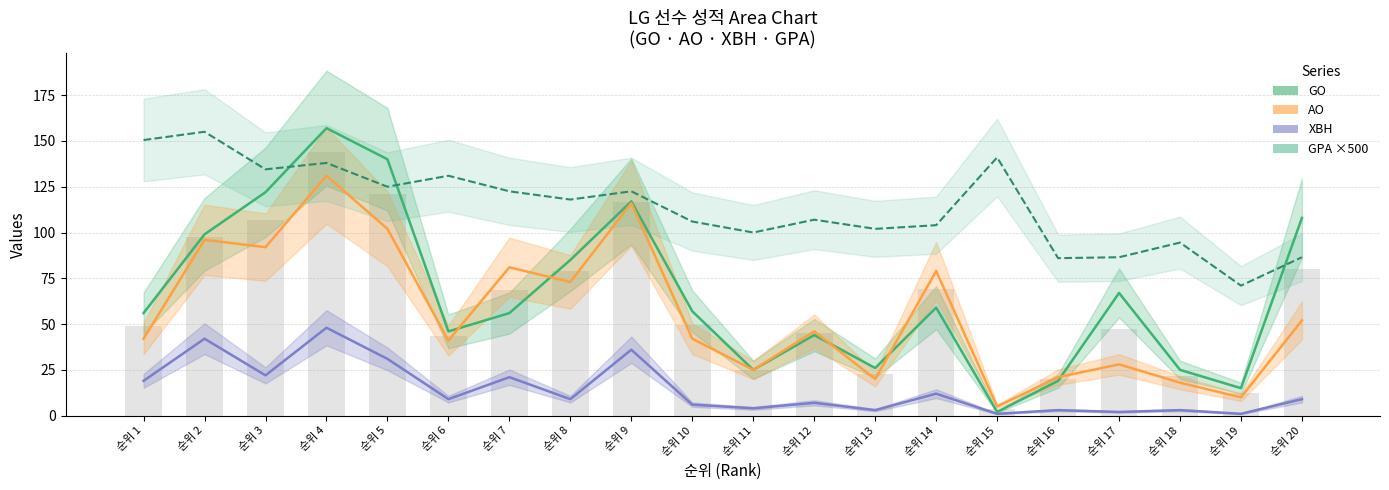

Between 순위 9 and 순위 16, which series saw the biggest shift?

GO